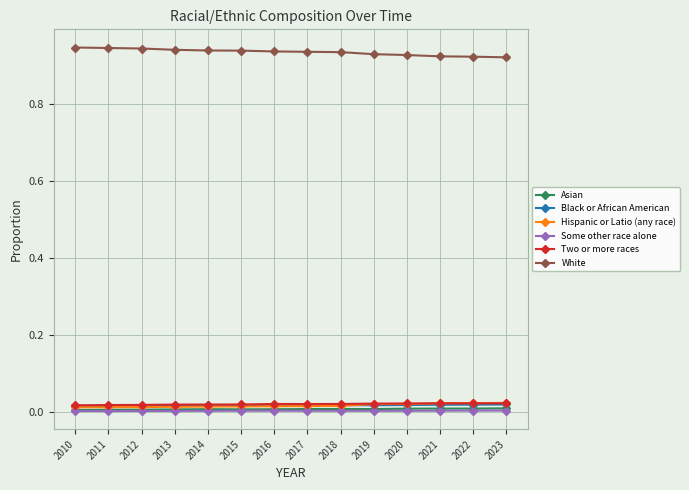

How many lines are shown in the chart?

6